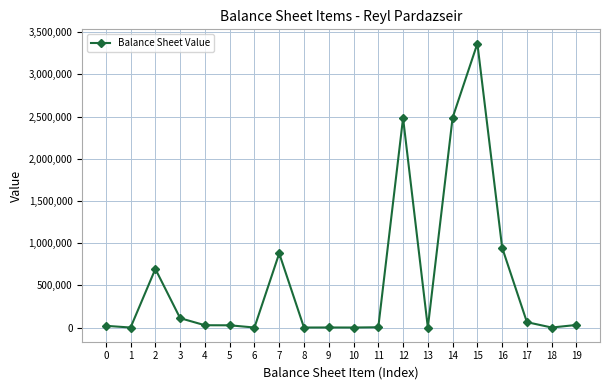

At which category does the data reach its first local peak?

2